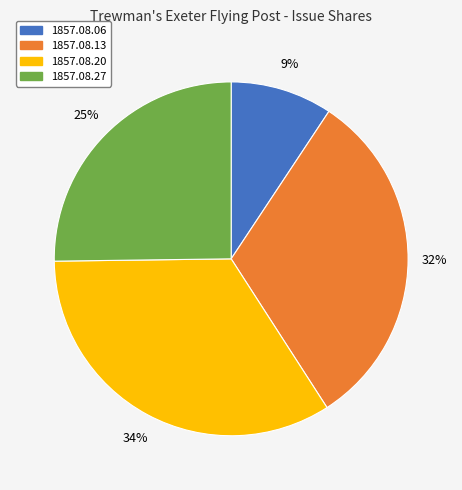

Do 1857.08.13 and 1857.08.27 together represent more than half of the pie?

Yes